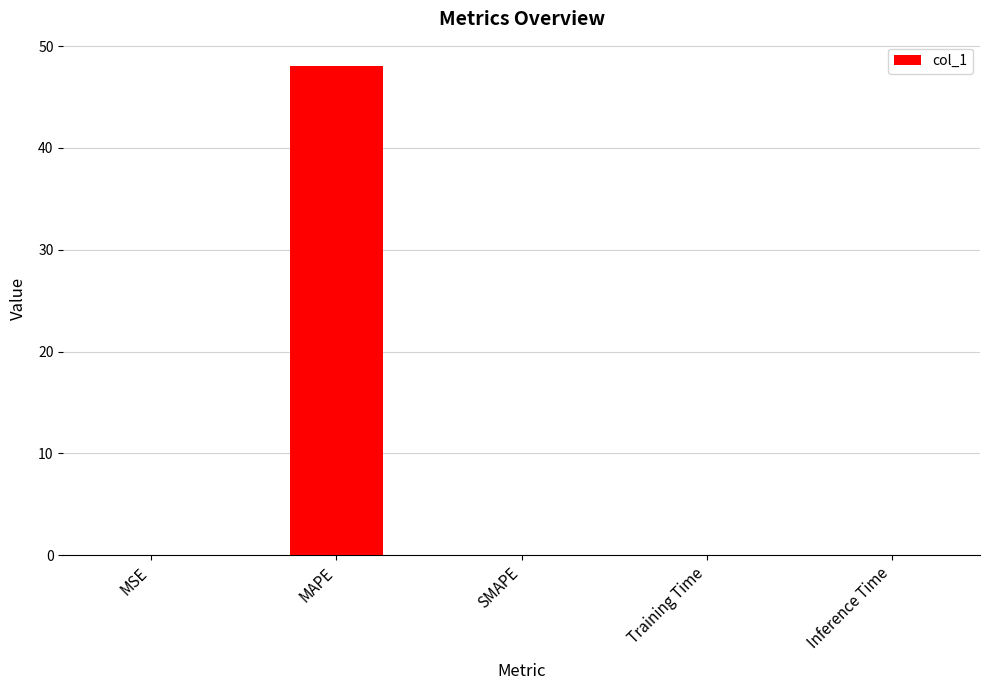

What is the difference between the values at MAPE and MSE?

48.0